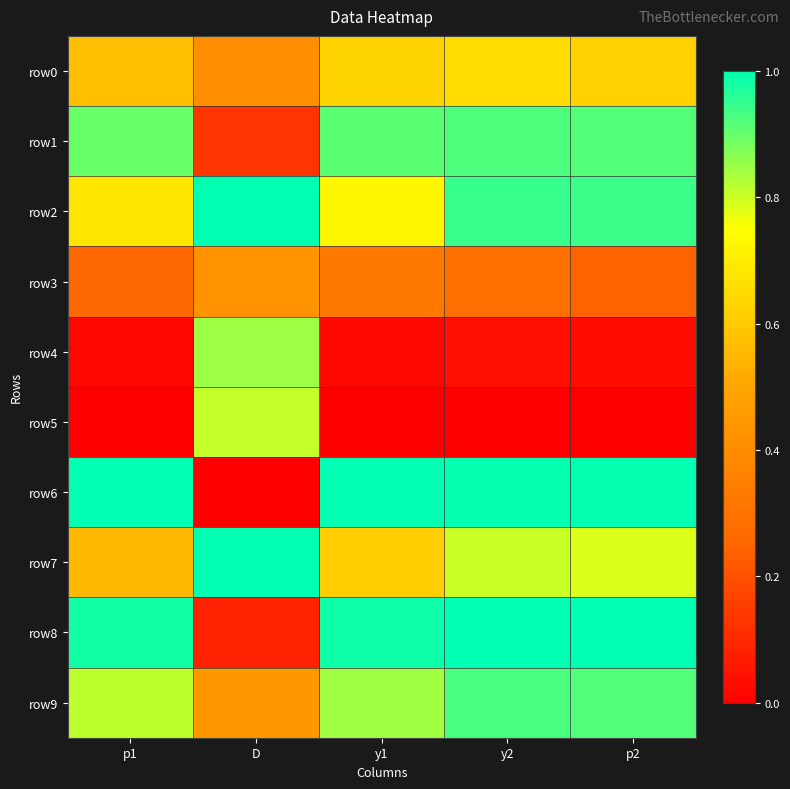

Reading left to right, what are all the values shown in this chart?

row0: p1=0.6	D=0.4	y1=0.6	y2=0.7	p2=0.6
row1: p1=0.9	D=0.1	y1=0.9	y2=0.9	p2=0.9
row2: p1=0.7	D=1.0	y1=0.7	y2=0.9	p2=0.9
row3: p1=0.3	D=0.4	y1=0.3	y2=0.3	p2=0.2
row4: p1=0.0	D=0.8	y1=0.0	y2=0.0	p2=0.0
row5: p1=0.0	D=0.8	y1=0.0	y2=0.0	p2=0.0
row6: p1=1.0	D=0.0	y1=1.0	y2=1.0	p2=1.0
row7: p1=0.6	D=1.0	y1=0.6	y2=0.8	p2=0.8
row8: p1=1.0	D=0.1	y1=1.0	y2=1.0	p2=1.0
row9: p1=0.8	D=0.4	y1=0.8	y2=0.9	p2=0.9